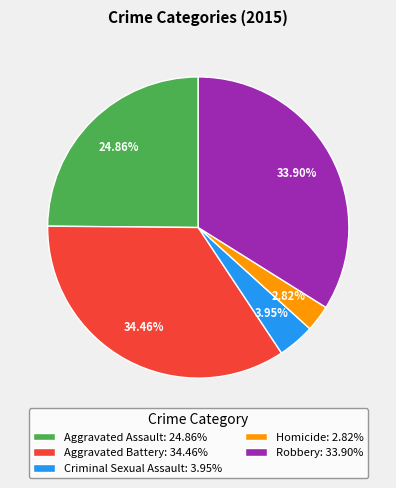

What is the largest slice in the pie chart?

Aggravated Battery